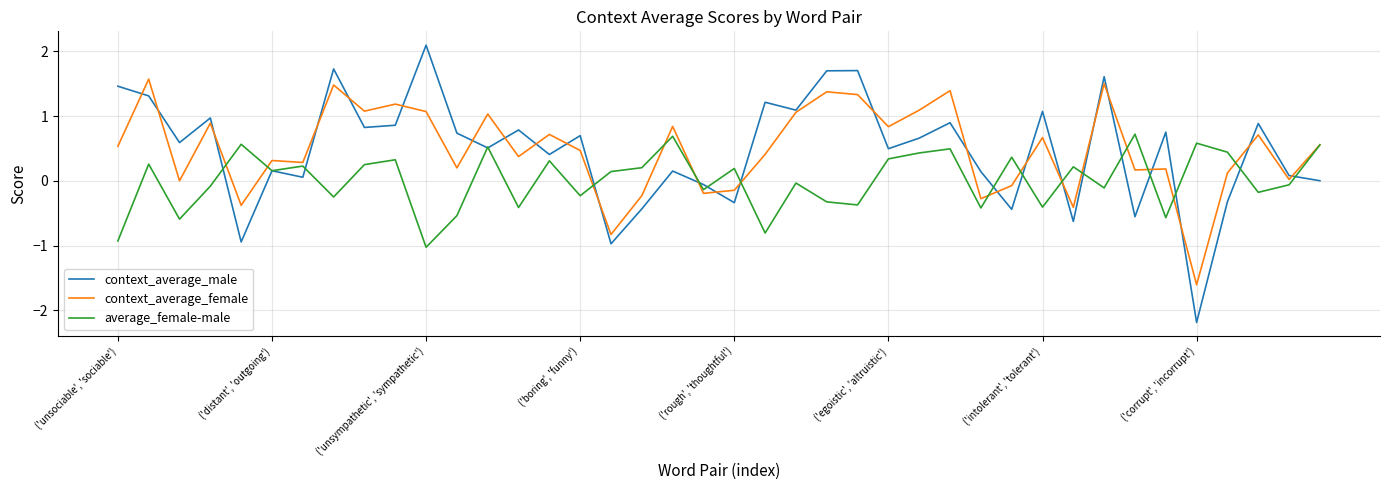

True or false: context_average_male and average_female-male intersect in this chart.

True